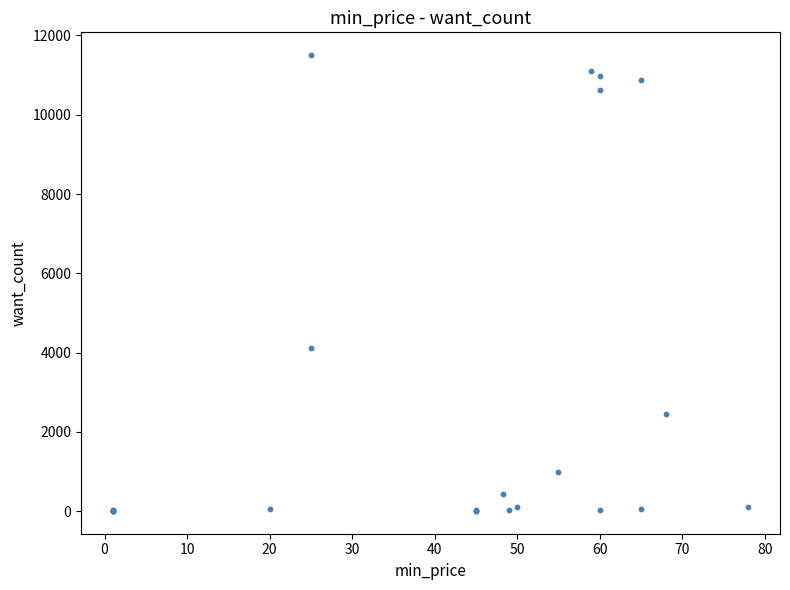

What Y value in the scatter plot is closest to 5755?

4109